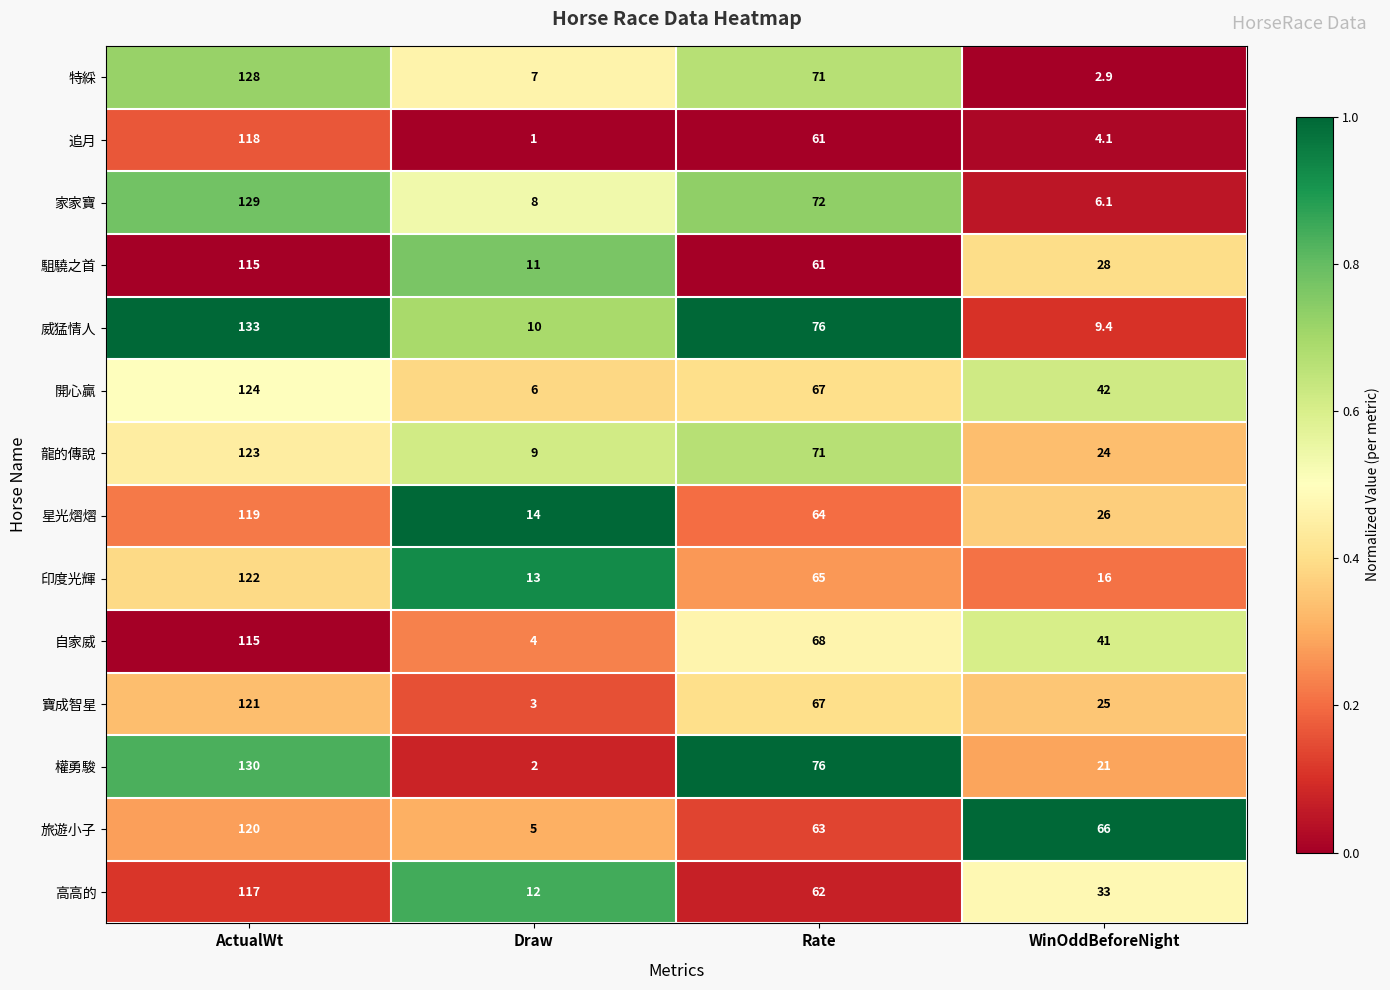

Which series has the largest total across all categories?

旅遊小子